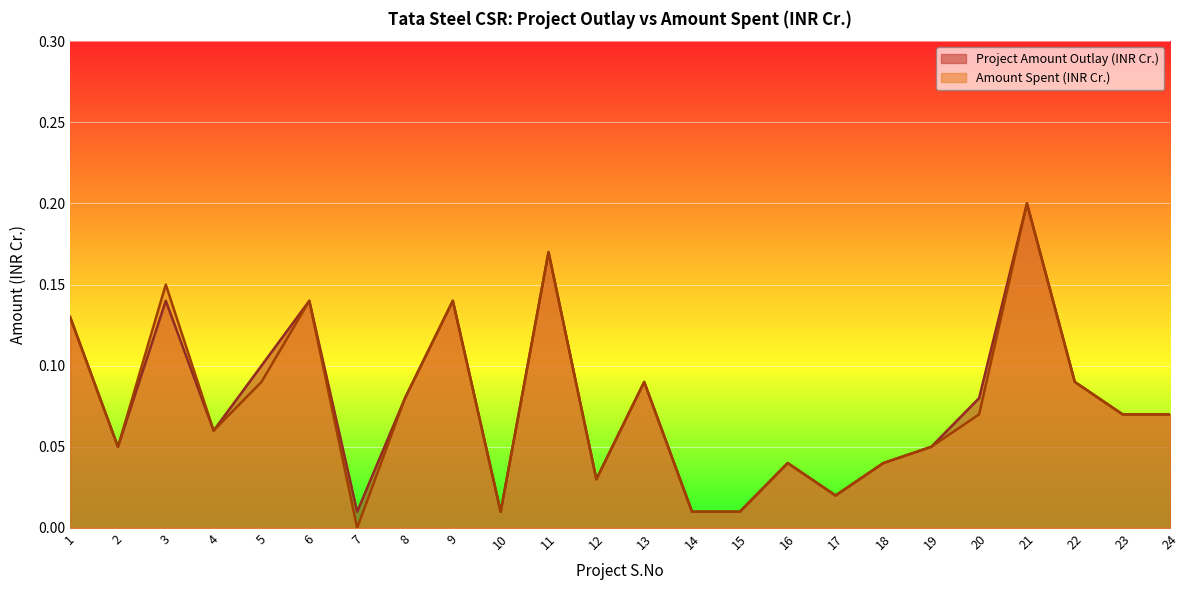

The value of Amount Spent (INR Cr.) at 20 is 0.0. True or false?

False